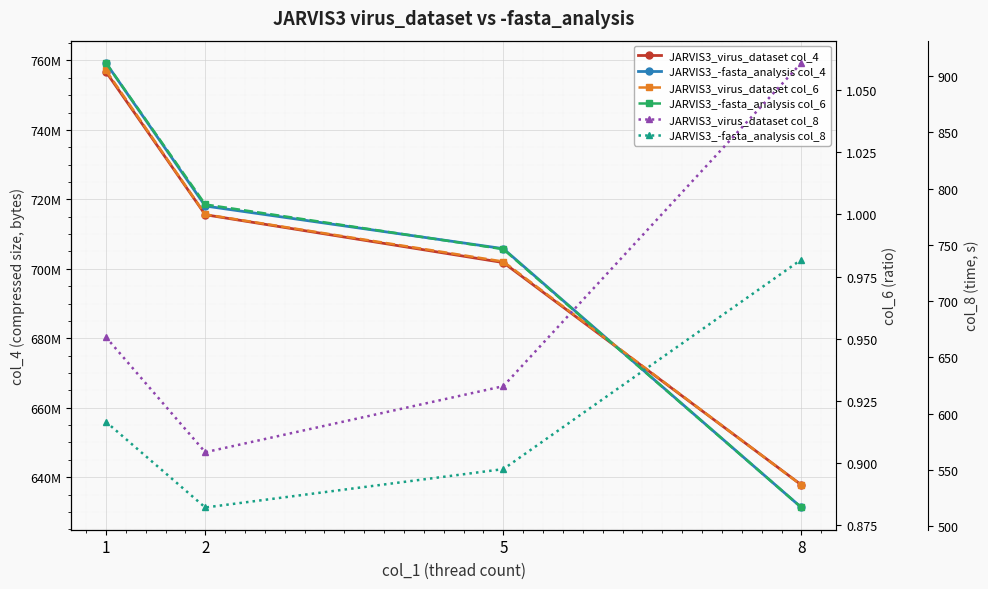

Is this an area chart (filled region under the line)?

No